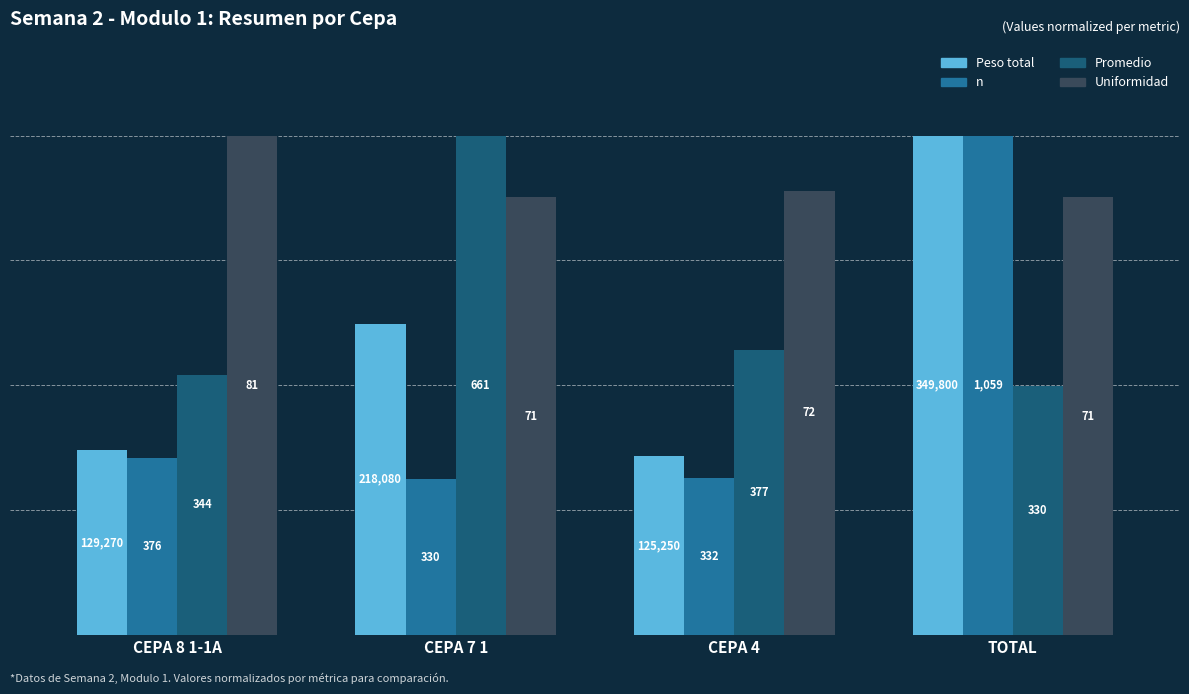

How many groups of bars are there?

4